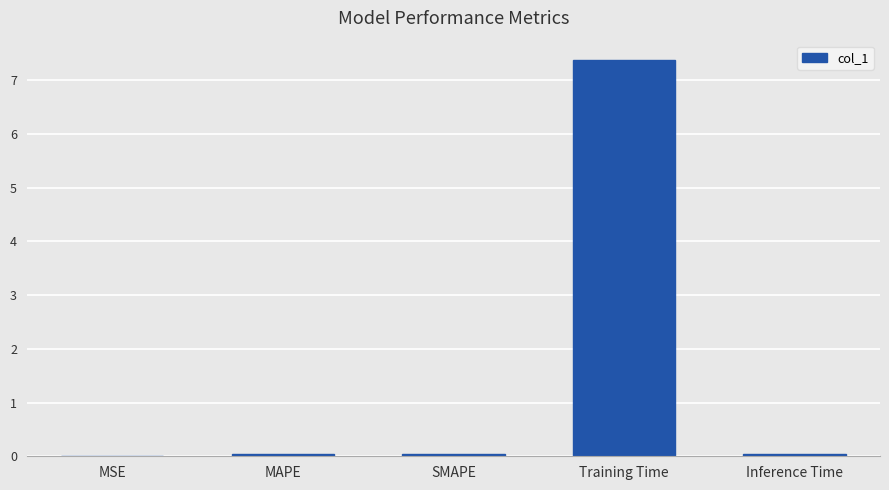

What is the sum of all values?

7.5